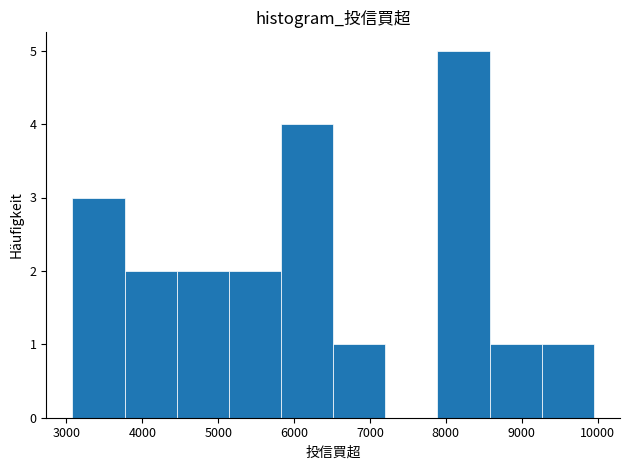

Reading left to right, transcribe this chart: for each bar, give the range it covers on the x-axis and its height. Neither the bar edges nor the heights are printed on the chart, so give them approximately, as read against the axes.

3100 to 3800: 3
3800 to 4500: 2
4500 to 5100: 2
5100 to 5800: 2
5800 to 6500: 4
6500 to 7200: 1
7200 to 7900: 0
7900 to 8600: 5
8600 to 9300: 1
9300 to 10000: 1